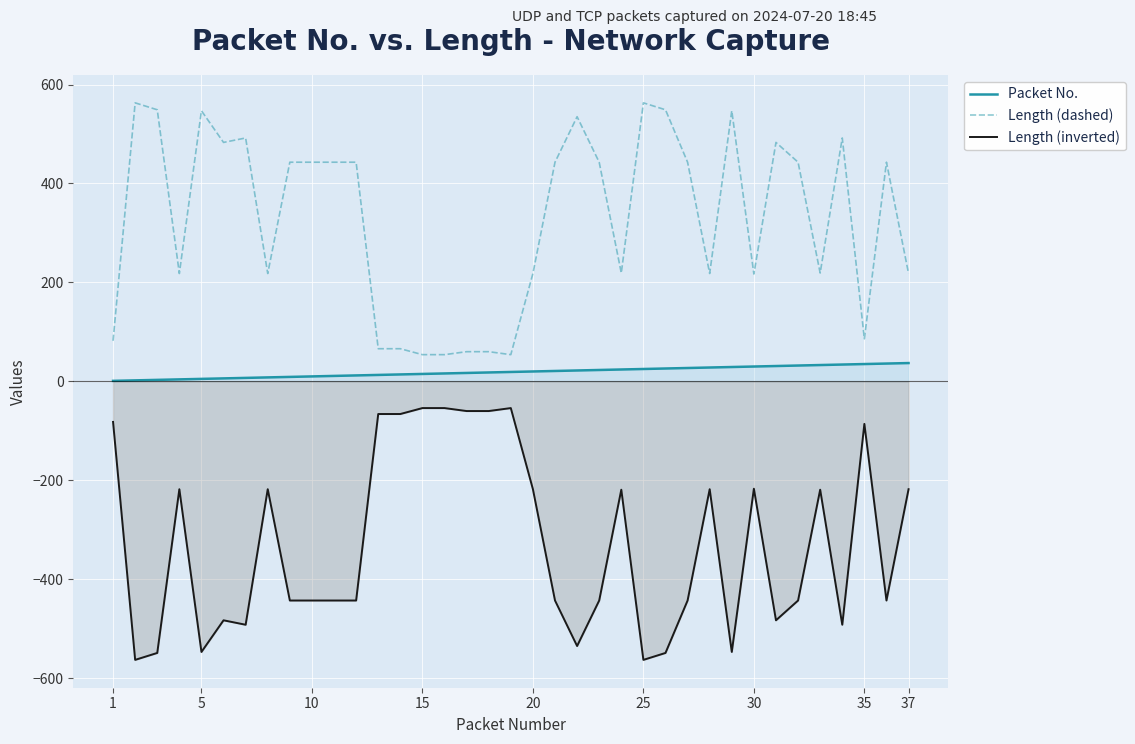

Which series has the largest total across all categories?

Length (dashed)